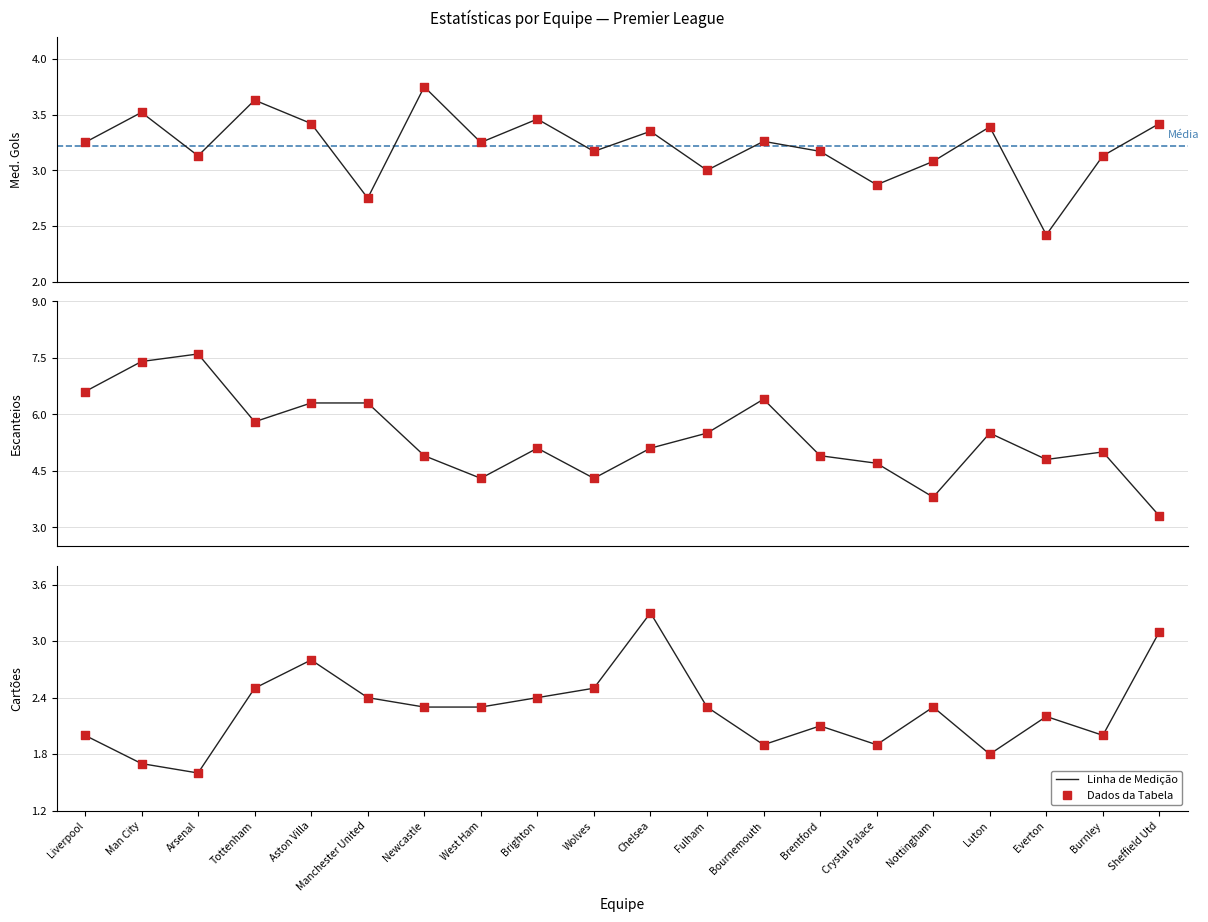

Is the value of Med. Gols (data points) at Burnley greater than the value of Cartões (data points) at Nottingham?

Yes